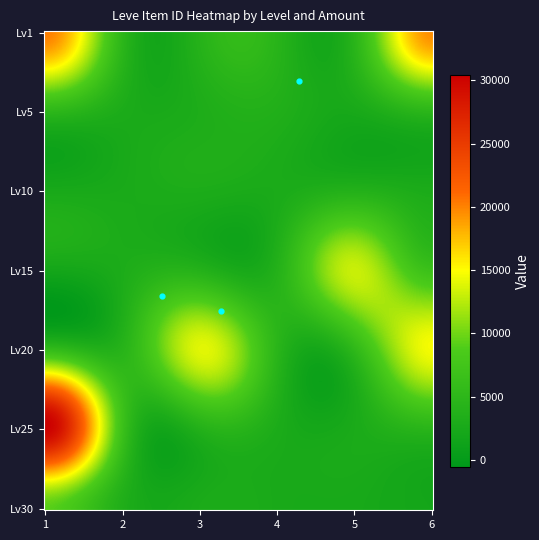

Which series has the widest spread of values?

25